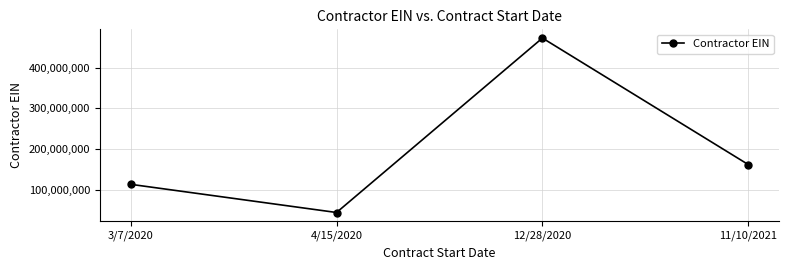

What is the change in value from 3/7/2020 to 12/28/2020?

+359659749